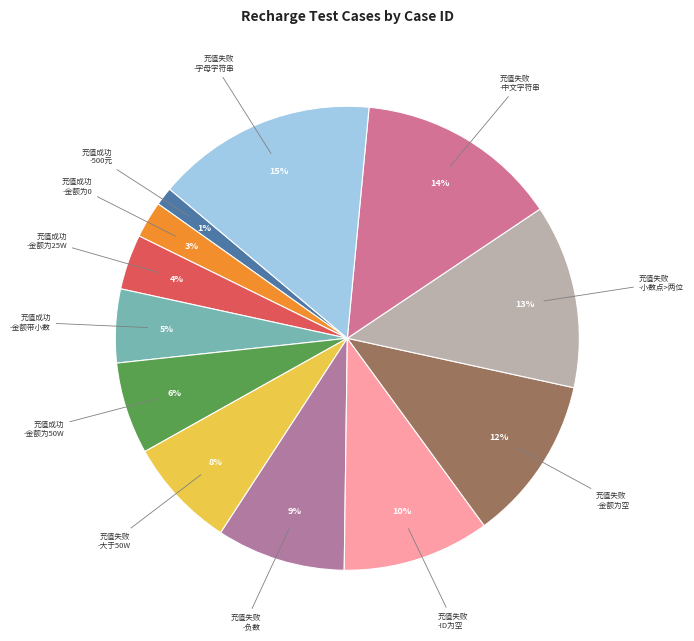

Which category has the biggest portion of the pie?

充值失败-数据为字符串且为字母